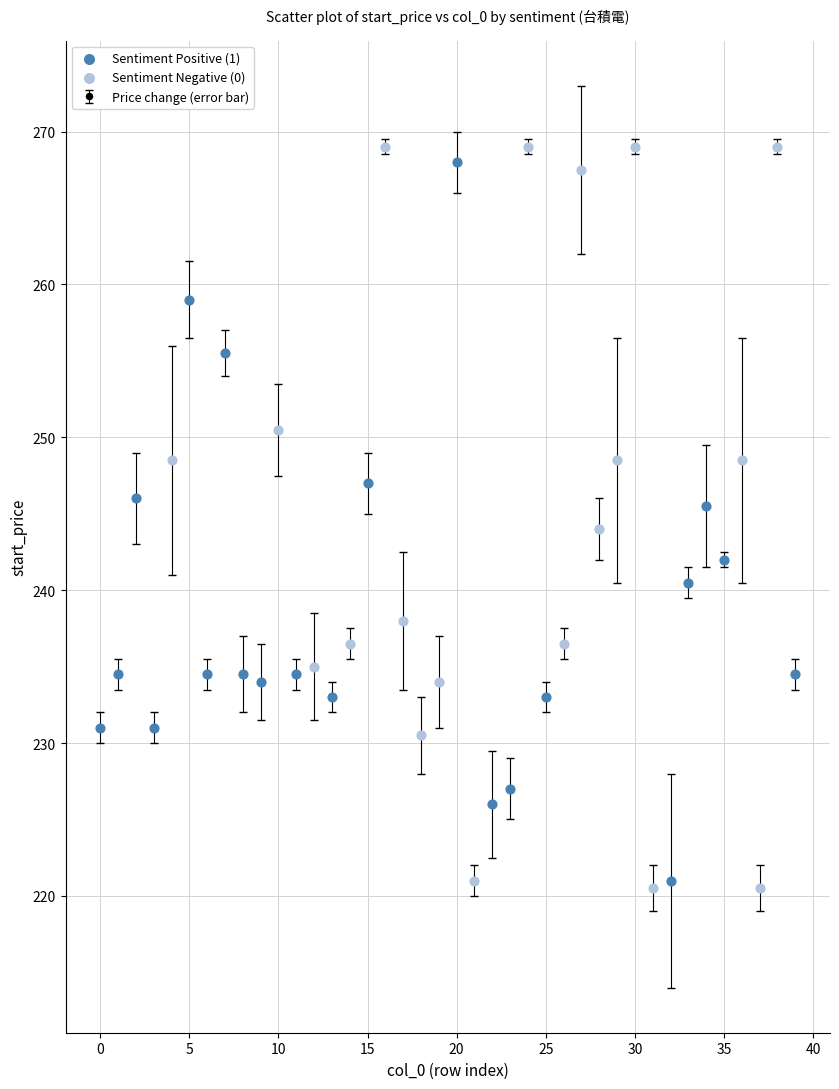

What is the difference between the maximum and minimum values?

48.5